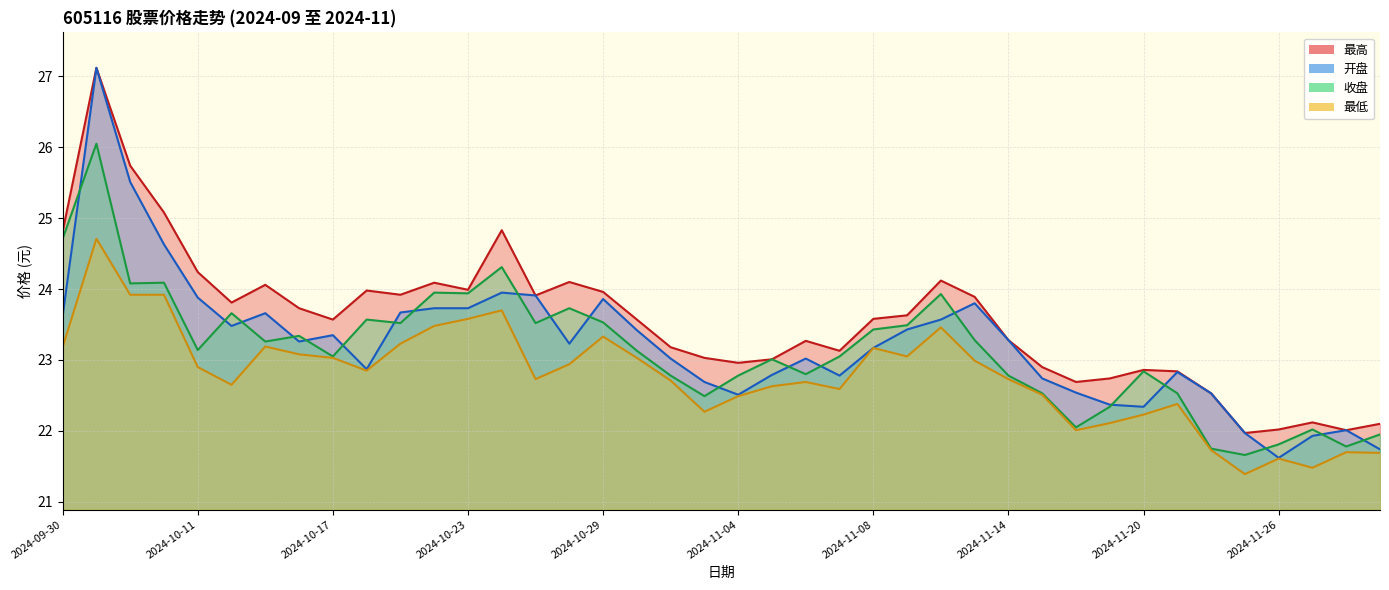

What is the label of the 19th point from the left?

2024-10-31